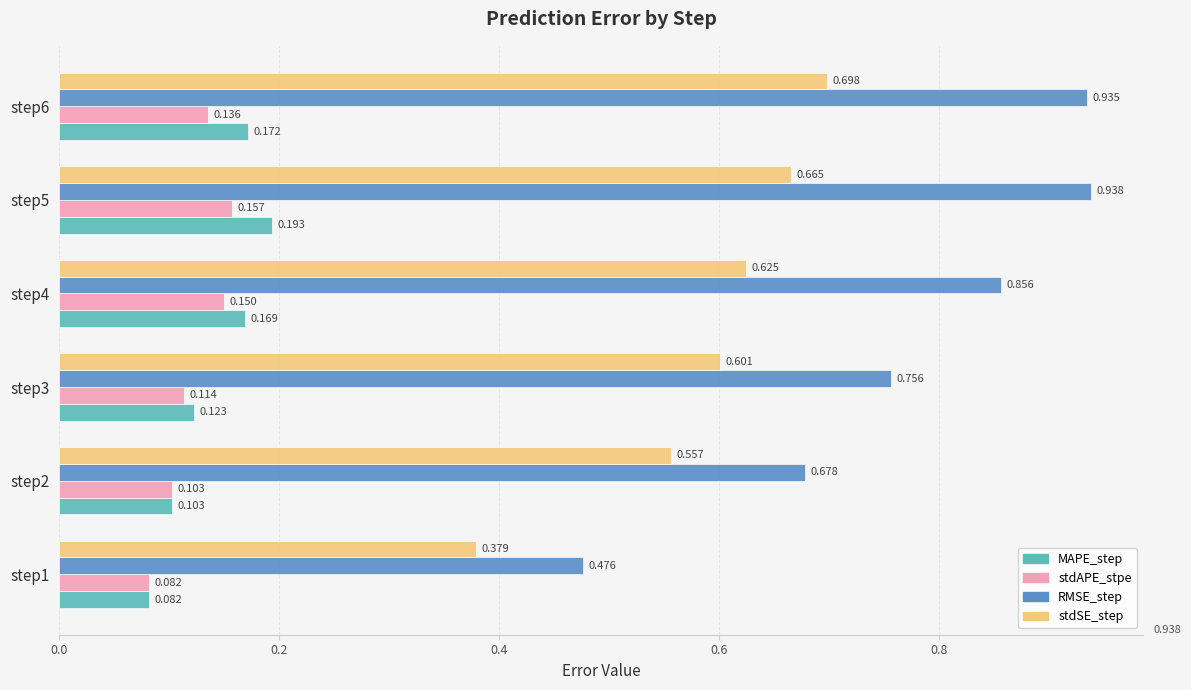

Which series has the largest total across all categories?

RMSE_step